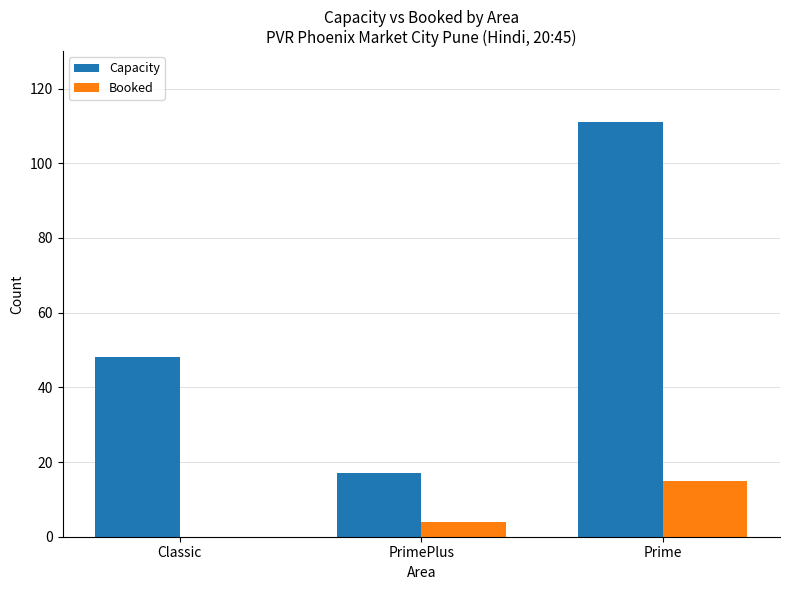

Which series changed the most between PrimePlus and Prime?

Capacity